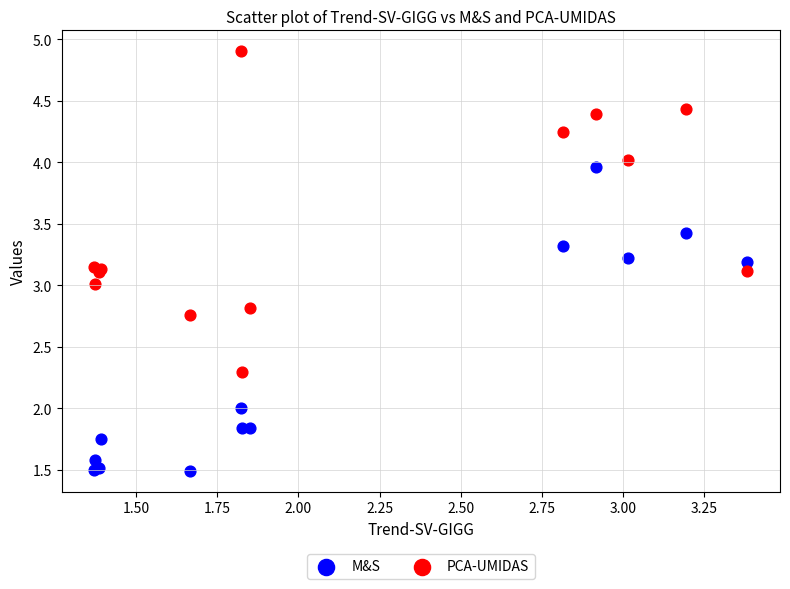

Which series reaches the minimum Y coordinate?

M&S